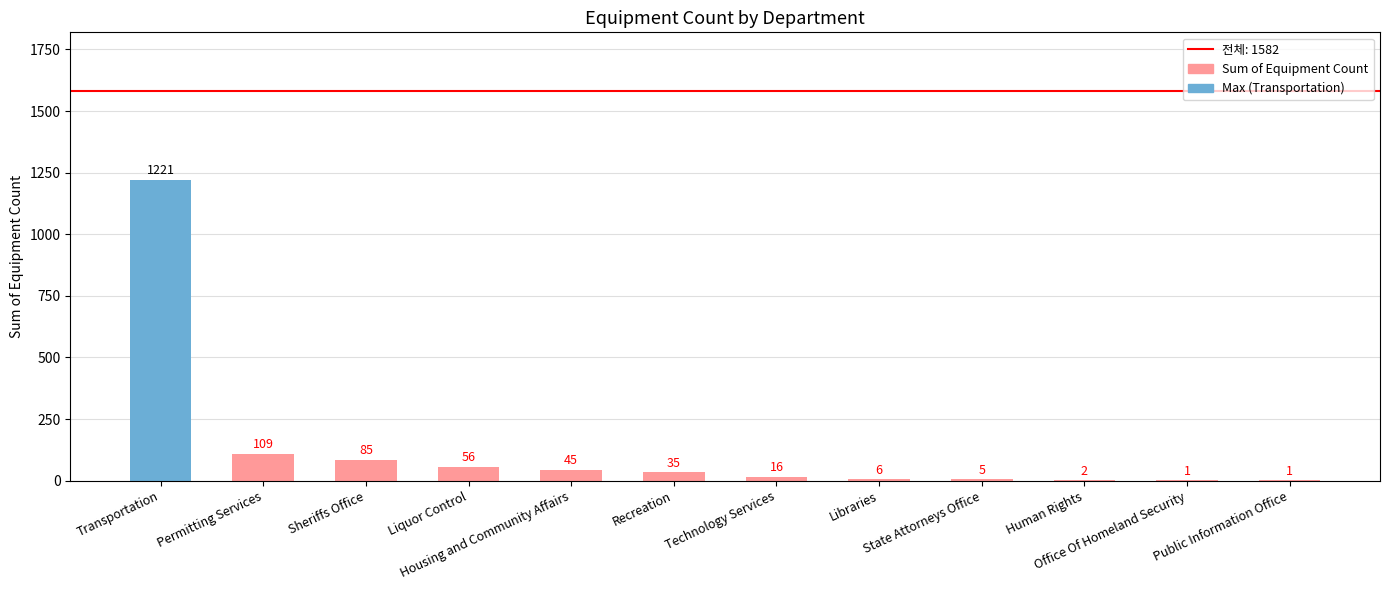

What is the ratio of the value at Permitting Services to the value at Liquor Control?

1.9